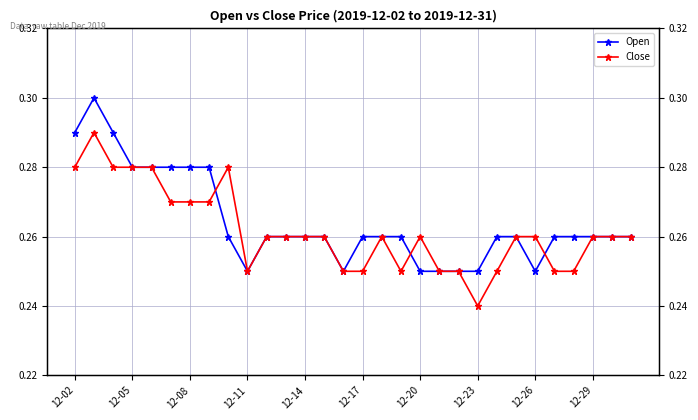

True or false: Close and Open intersect in this chart.

True